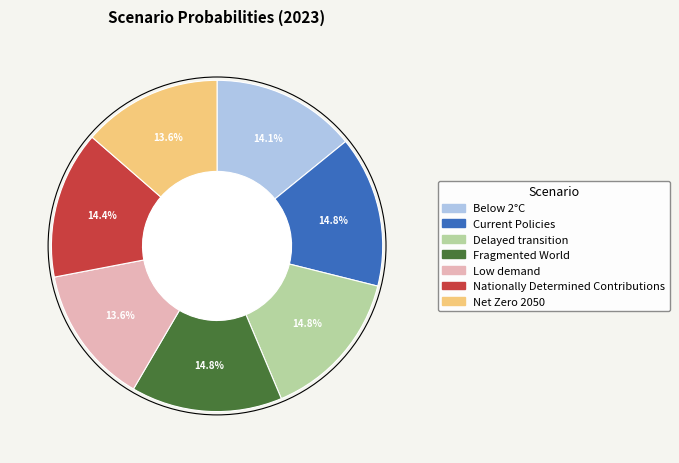

Does Fragmented World represent more than half of the total?

No